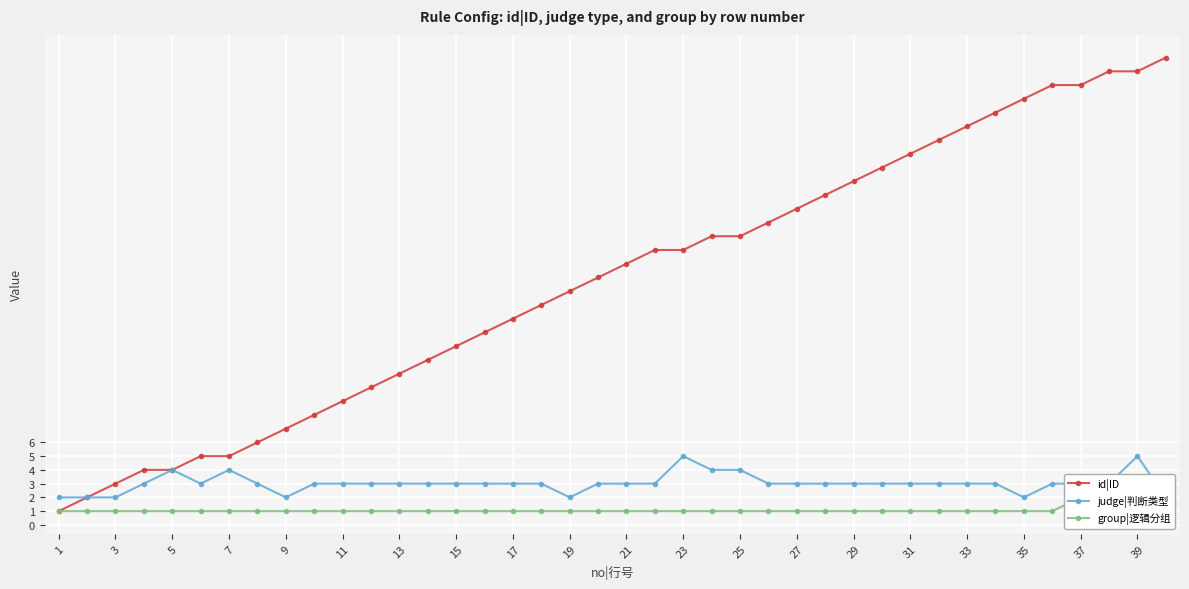

What are all the series names shown in the legend?

id|ID, judge|判断类型, group|逻辑分组